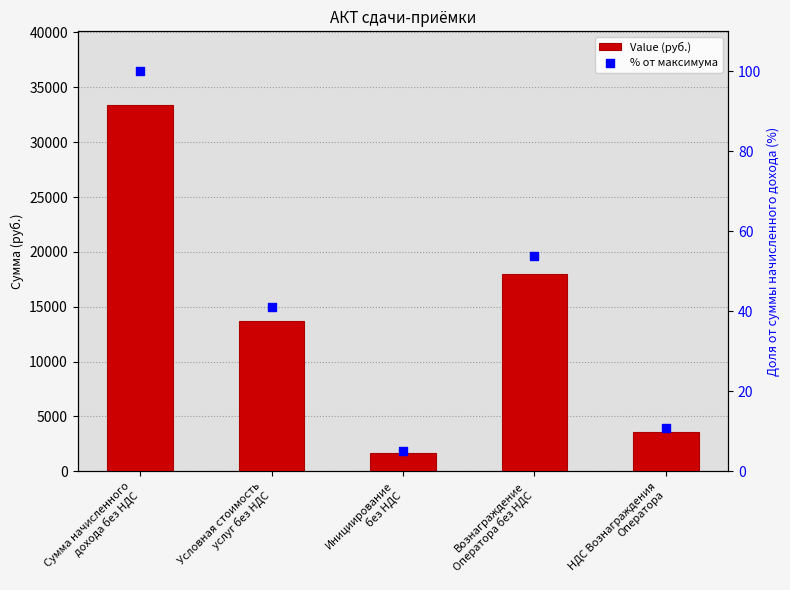

At which category is the sum across all series the highest?

Сумма начисленного
дохода без НДС